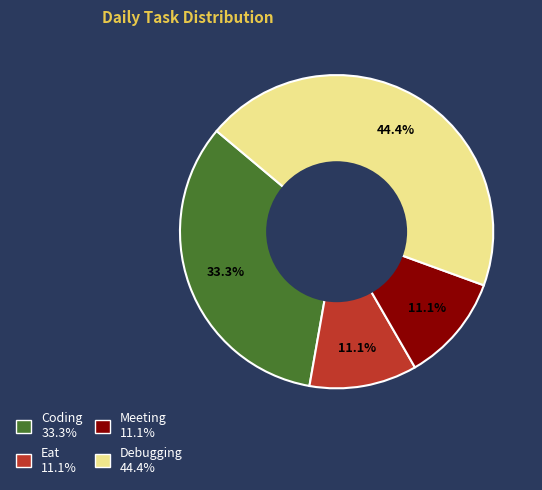

Which slice is the largest?

Debugging